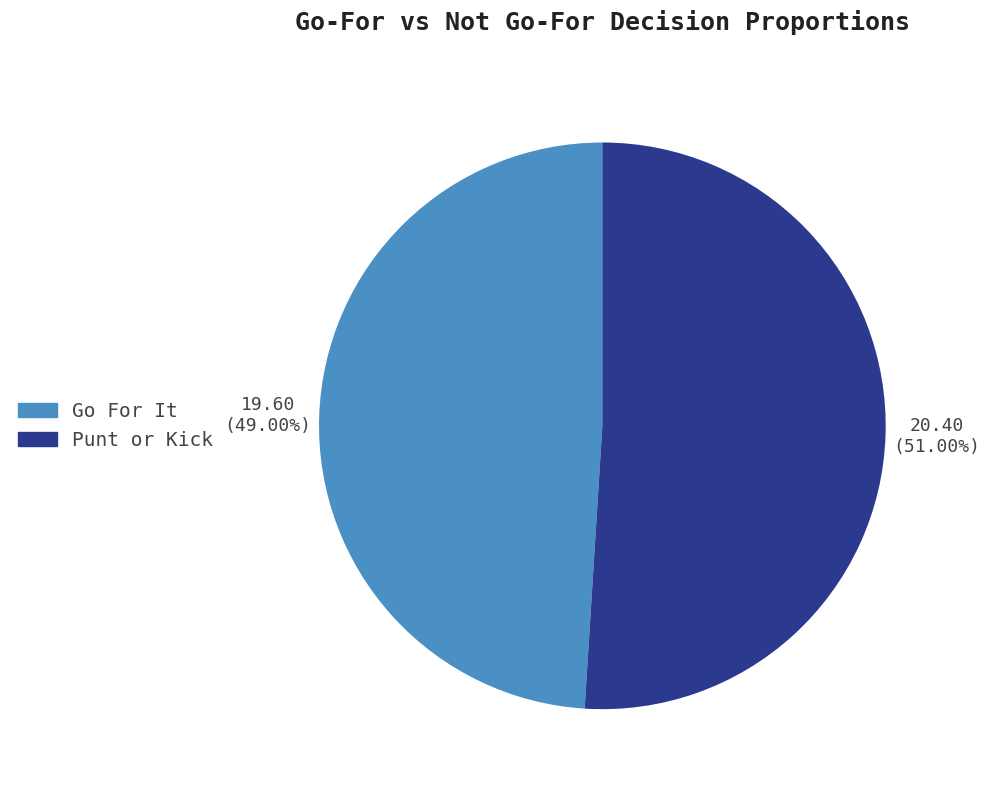

Is there any slice that represents more than half of the pie?

Yes